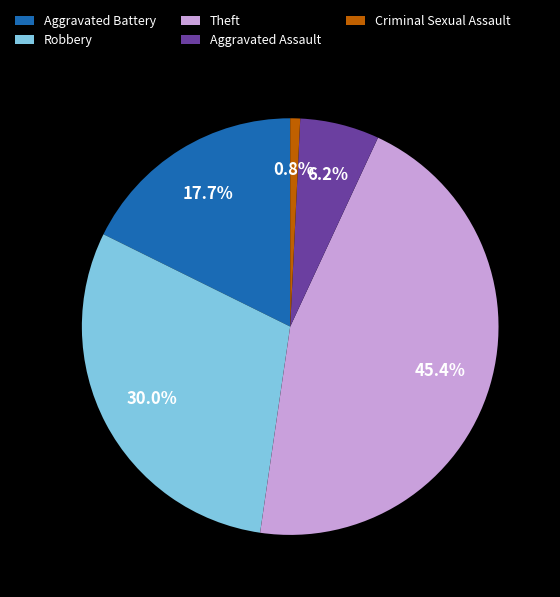

Rank the categories by value from lowest to highest.

Criminal Sexual Assault, Aggravated Assault, Aggravated Battery, Robbery, Theft